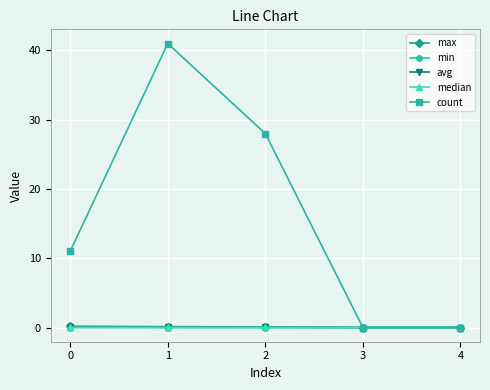

Which series has the largest range (max minus min)?

count